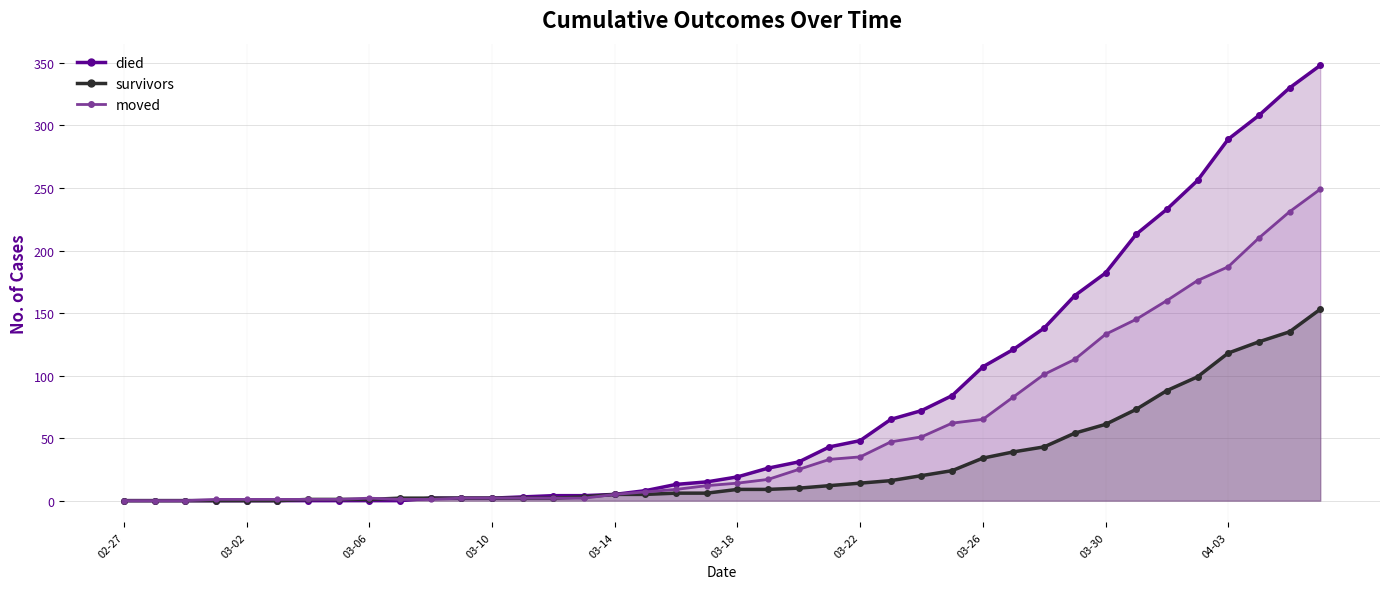

Between 12 and 39, which is larger?

39